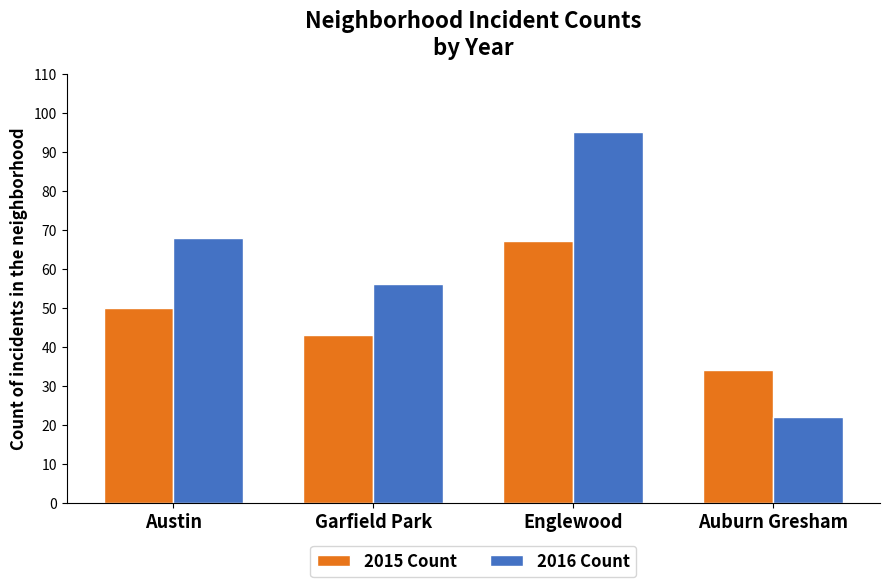

At Austin, list the series in order from smallest to largest.

2015 Count, 2016 Count